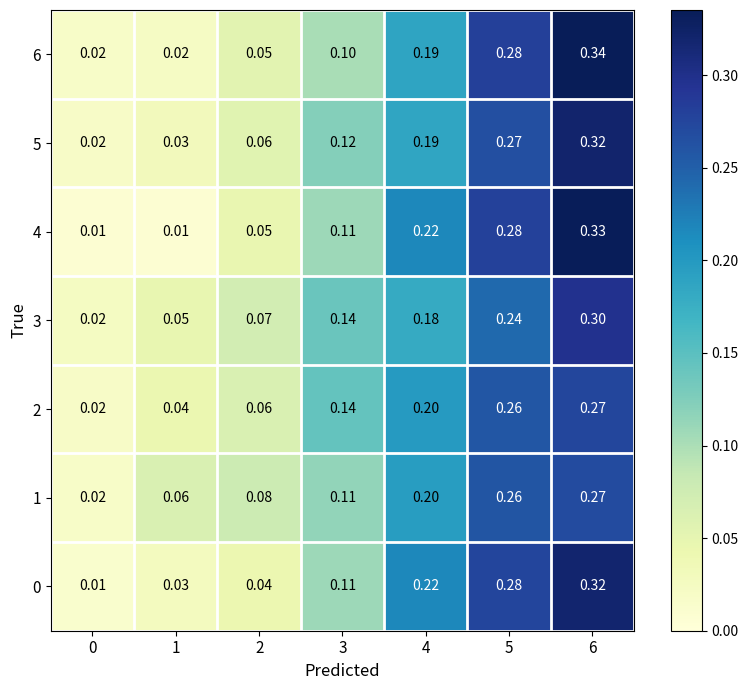

At which category is the sum across all series the highest?

6